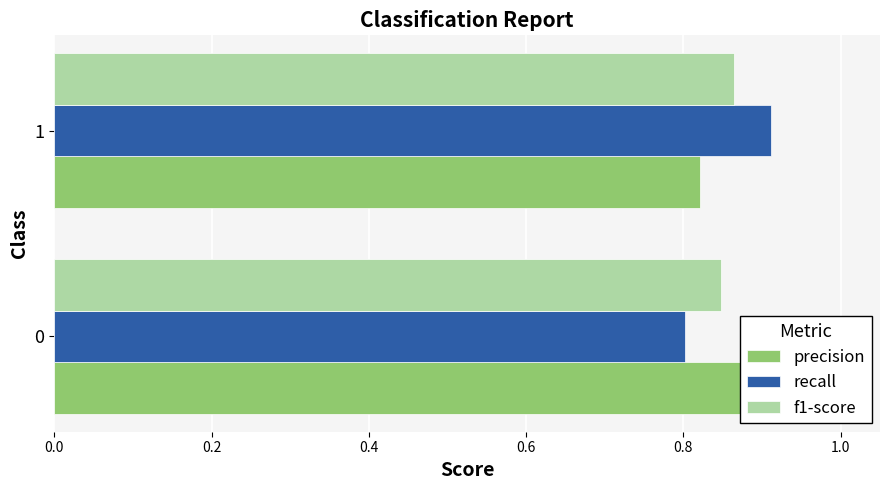

What is the difference between the maximum and minimum values in the precision series?

0.1